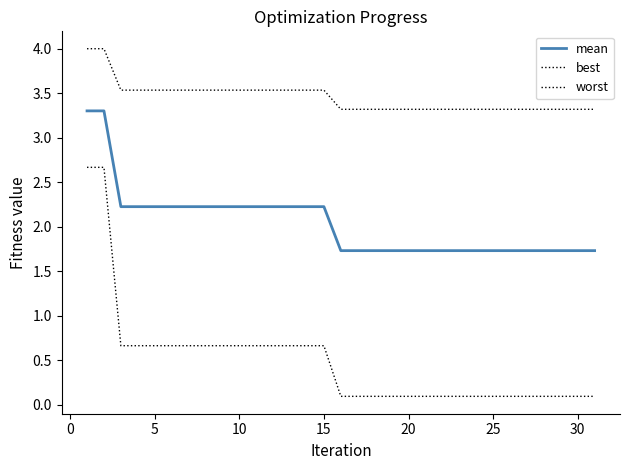

What is the maximum value for worst?

4.0